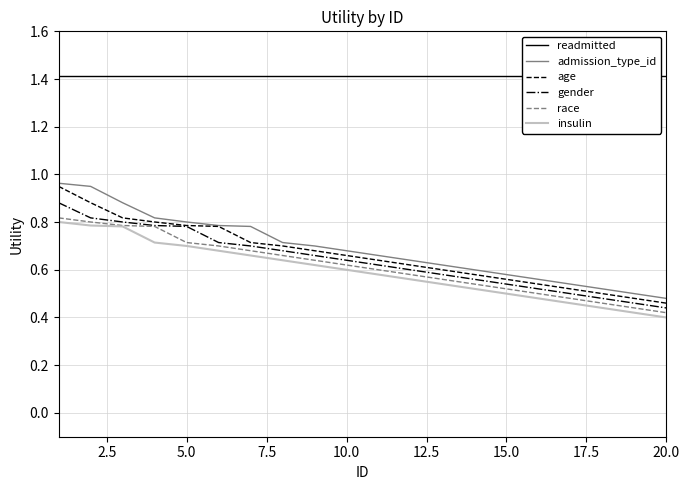

What is the value of the race point at the 16th from the left?

0.5